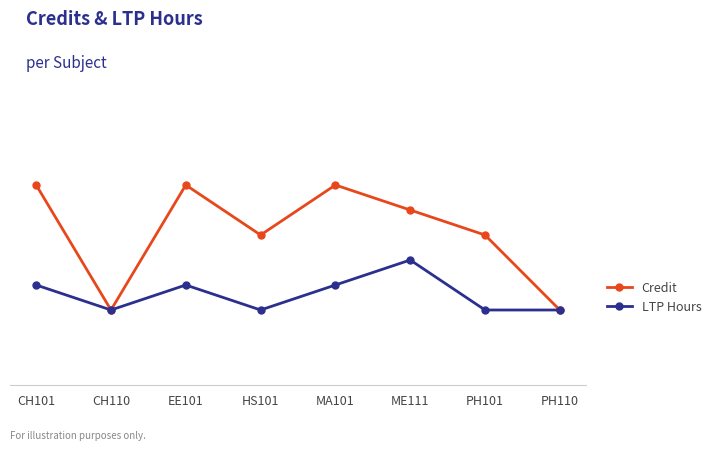

What is the label of the 8th point from the right?

CH101